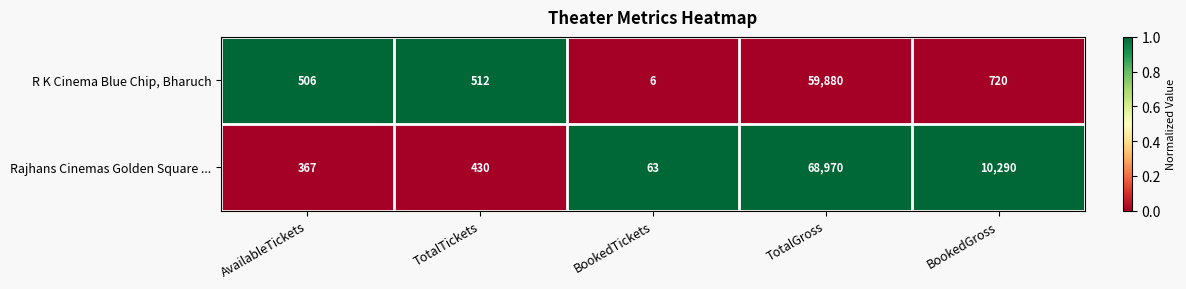

Read the Rajhans Cinemas Golden Square ... value at BookedTickets, to the nearest 50.

50